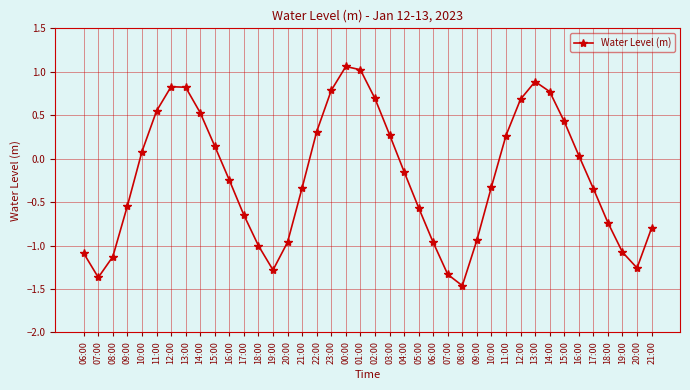

True or false: the data has more than 2 interior local peaks.

True